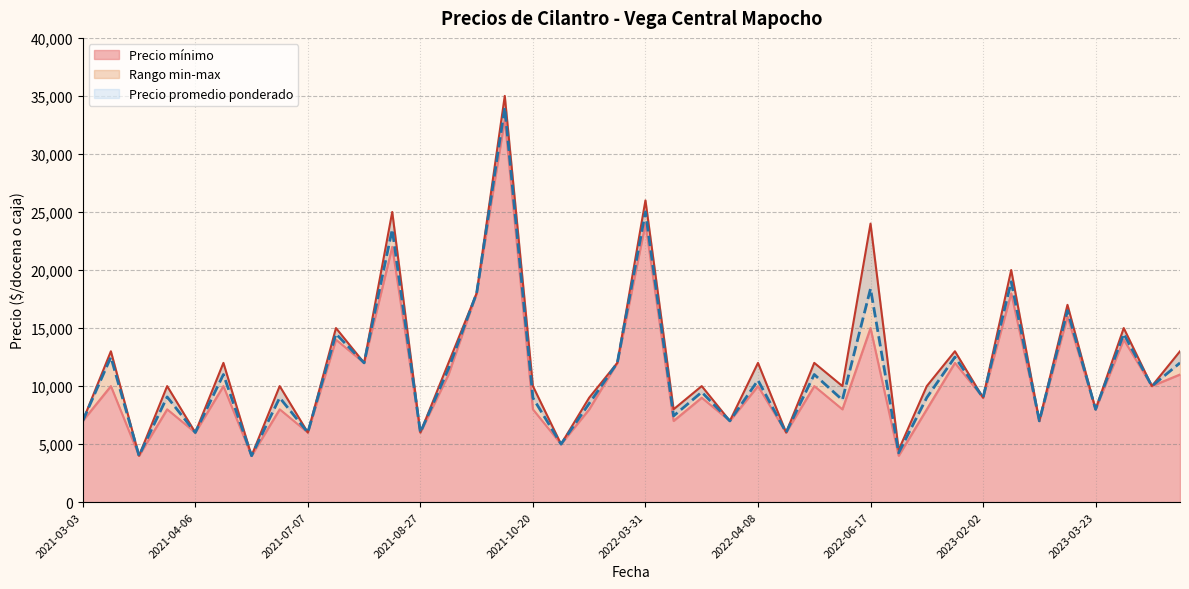

True or false: Precio minimo and Precio promedio ponderado cross at least once.

False